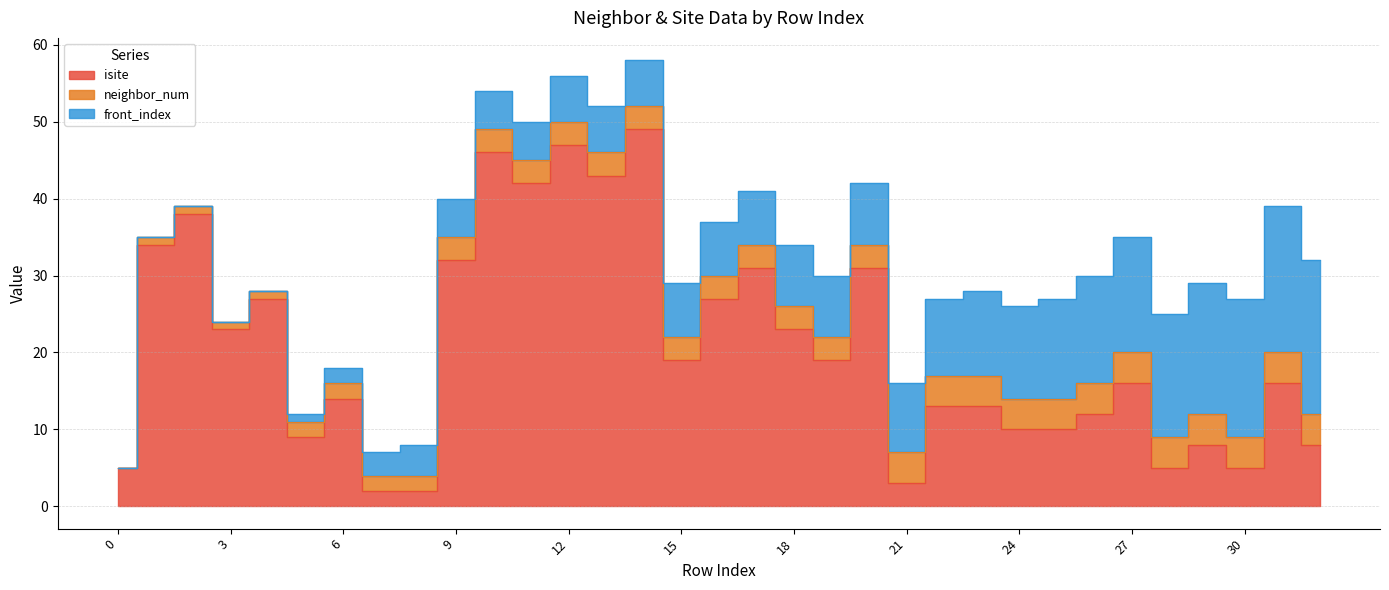

Rank the series by their average value, from highest to lowest.

isite, front_index, neighbor_num